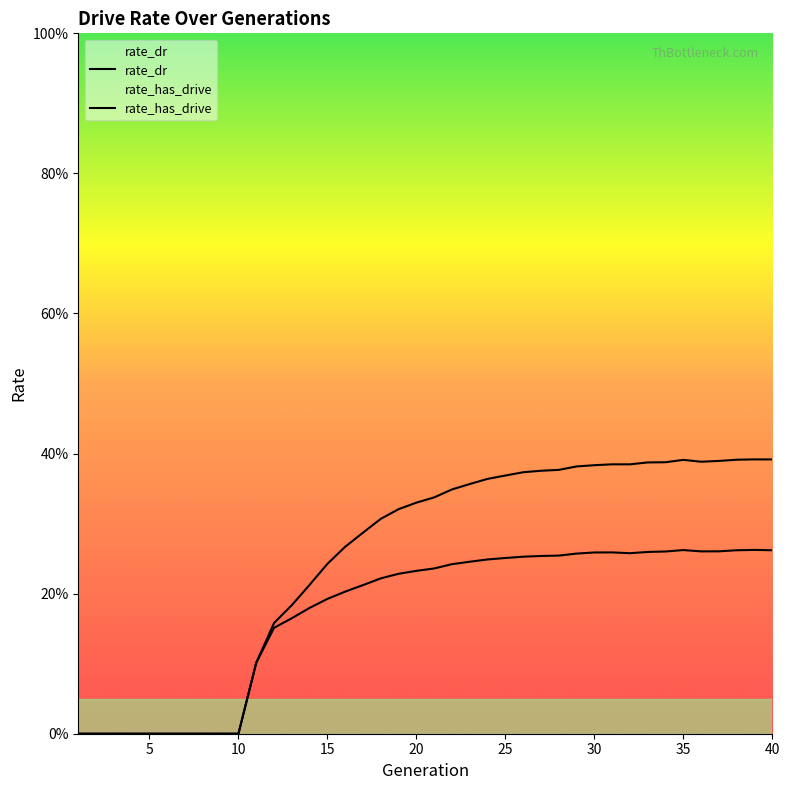

Is it true that rate_has_drive equals 0.4 at 24?

True